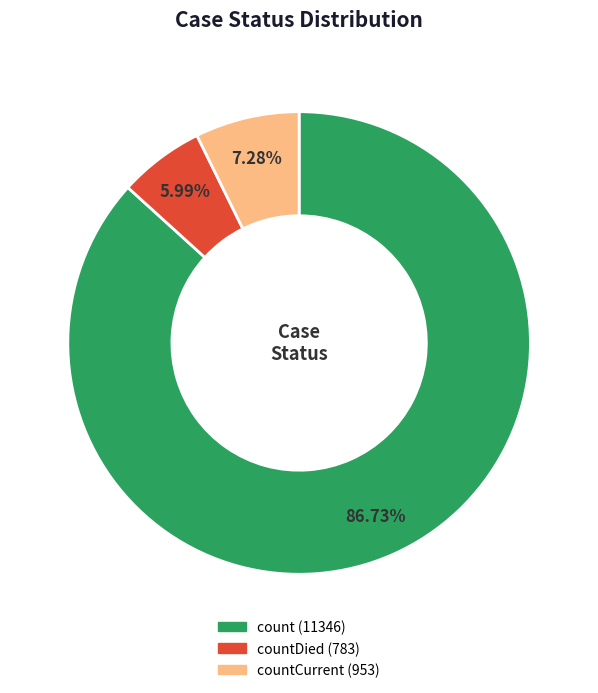

Is there any slice that represents more than half of the pie?

Yes